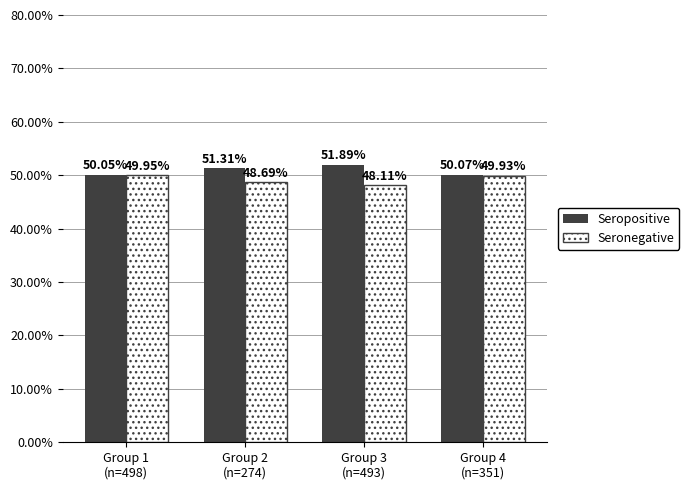

At which label does Seropositive reach its minimum?

Group 1
(n=498)